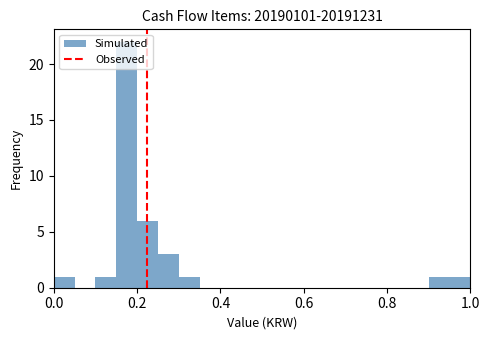

Around what value on the x-axis is the tallest bar? Give the approximate position of its centre, as read against the axis.

0.18